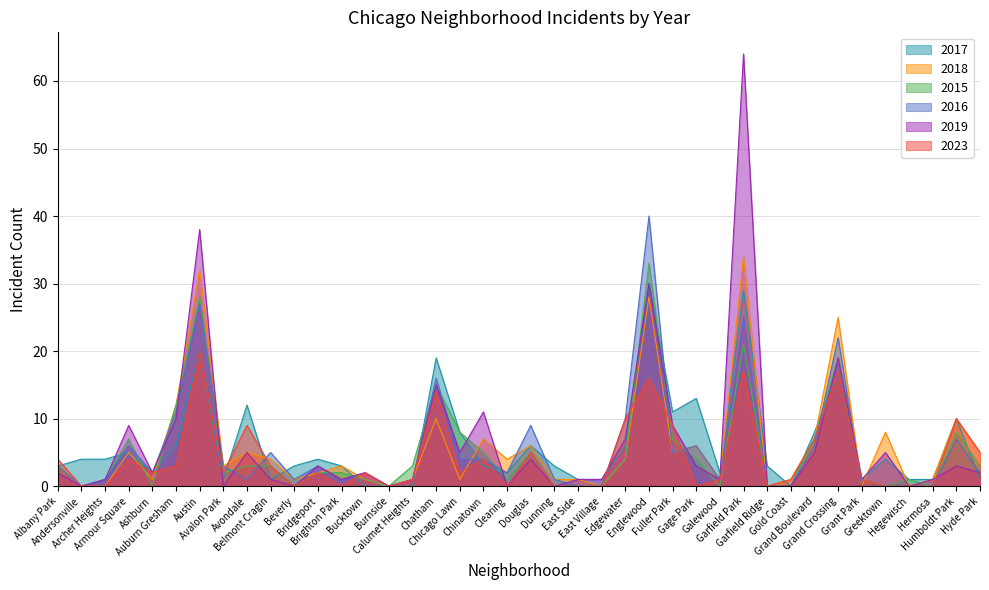

At which label does 2023 reach its minimum?

Andersonville